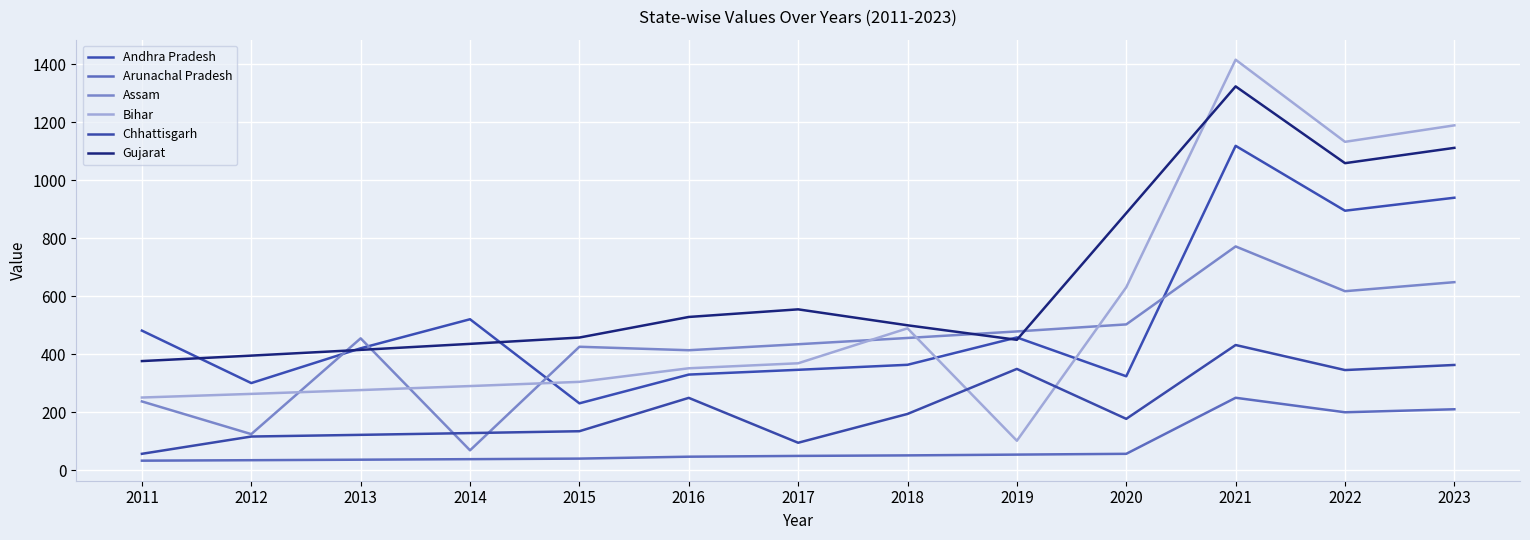

Is it true that Arunachal Pradesh equals 61.6 at 2013?

False